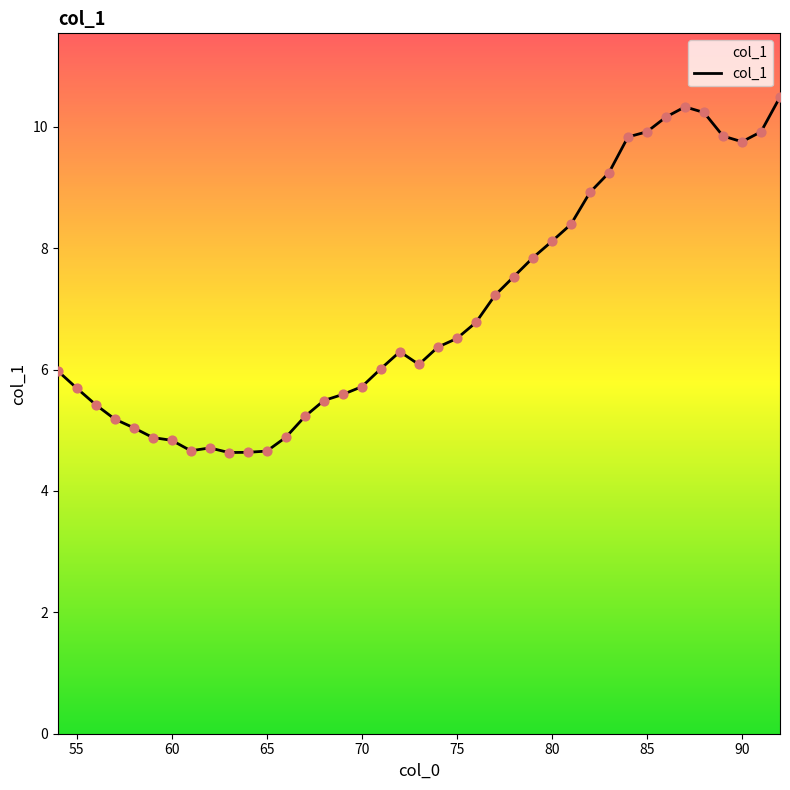

What is the difference between the maximum and minimum values?

5.9